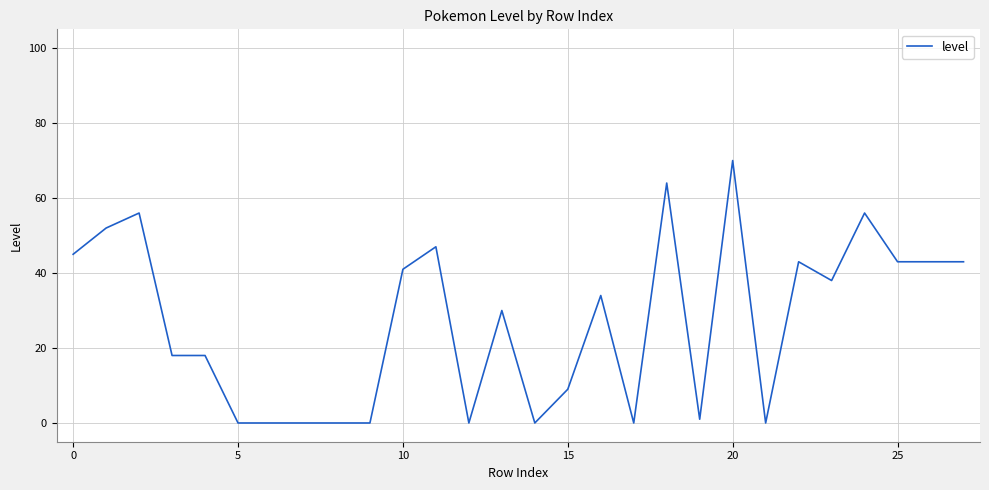

What is the maximum value shown in the chart?

70